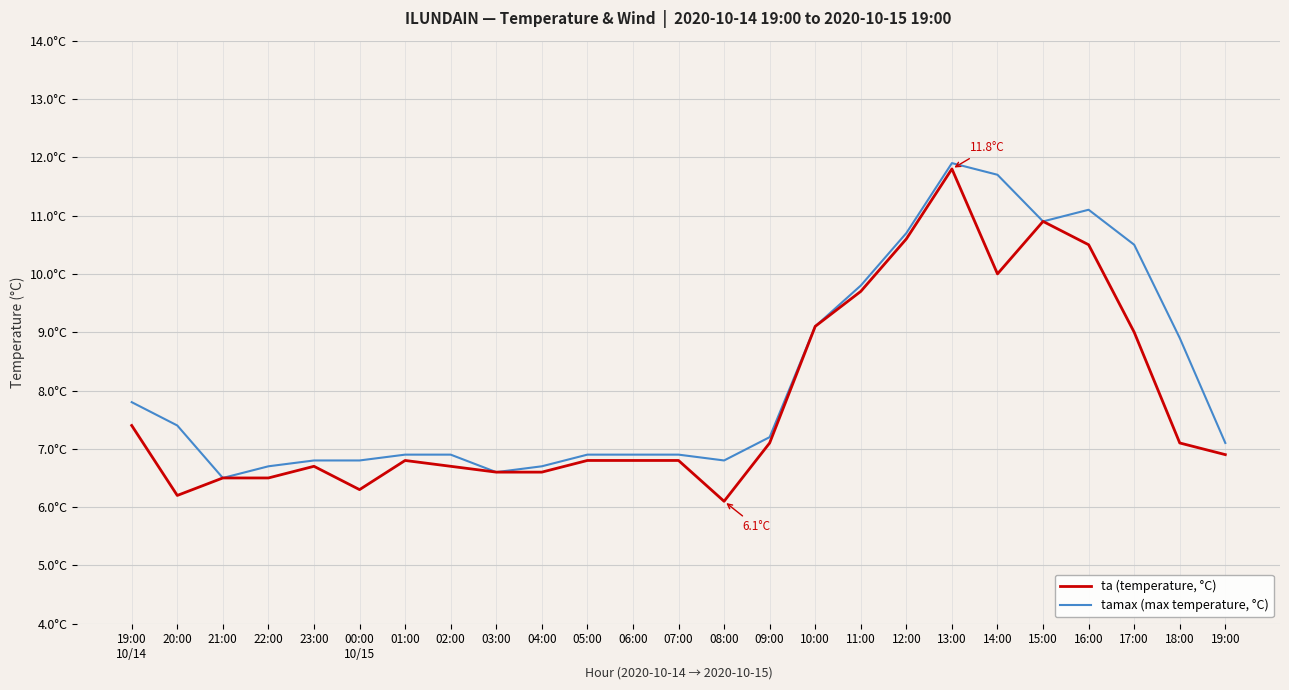

What is the label of the 3rd point from the right?

17:00